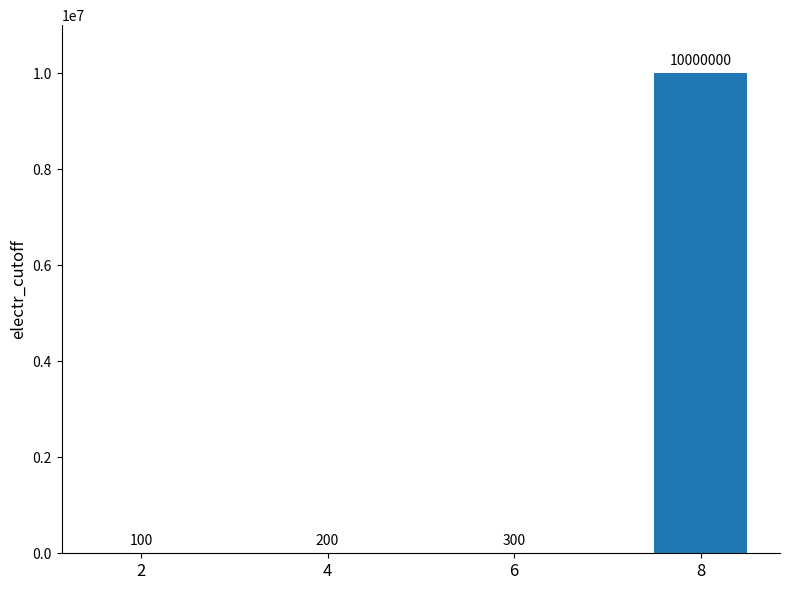

What is the sum of the values at 2 and 4?

300